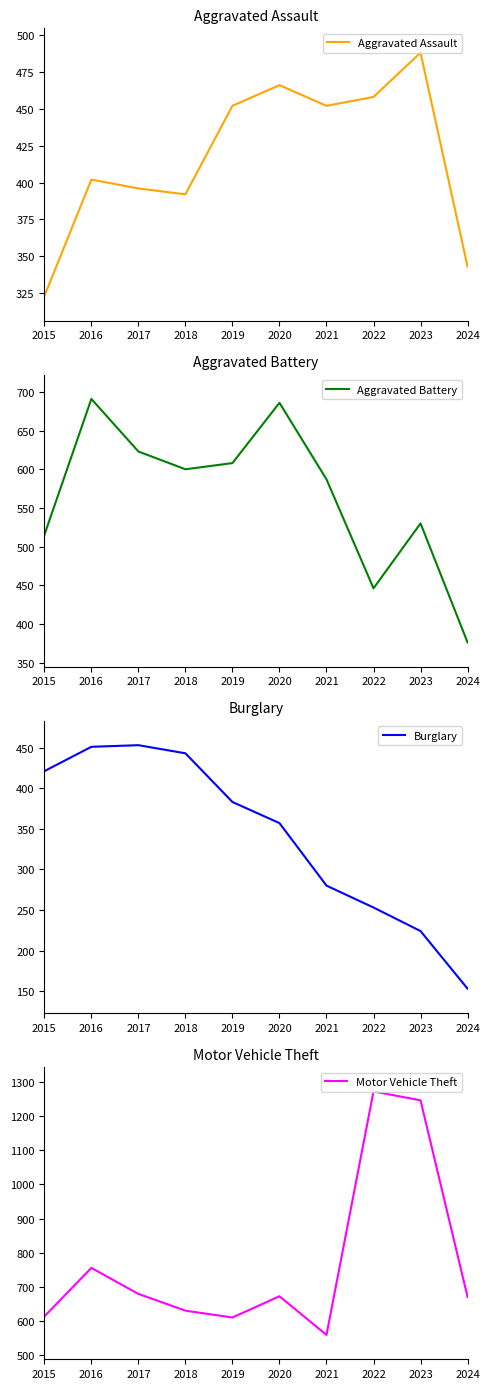

At which category does Burglary reach its first local peak?

2017